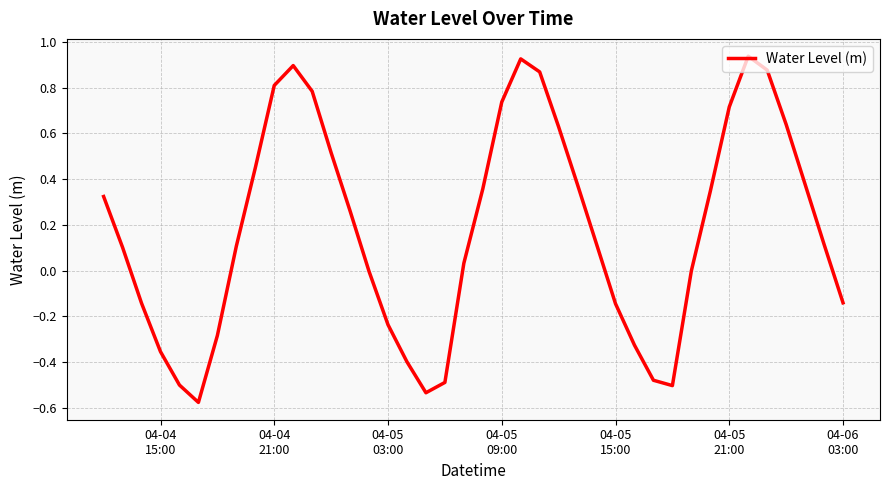

What is the difference between the maximum and minimum values?

1.5